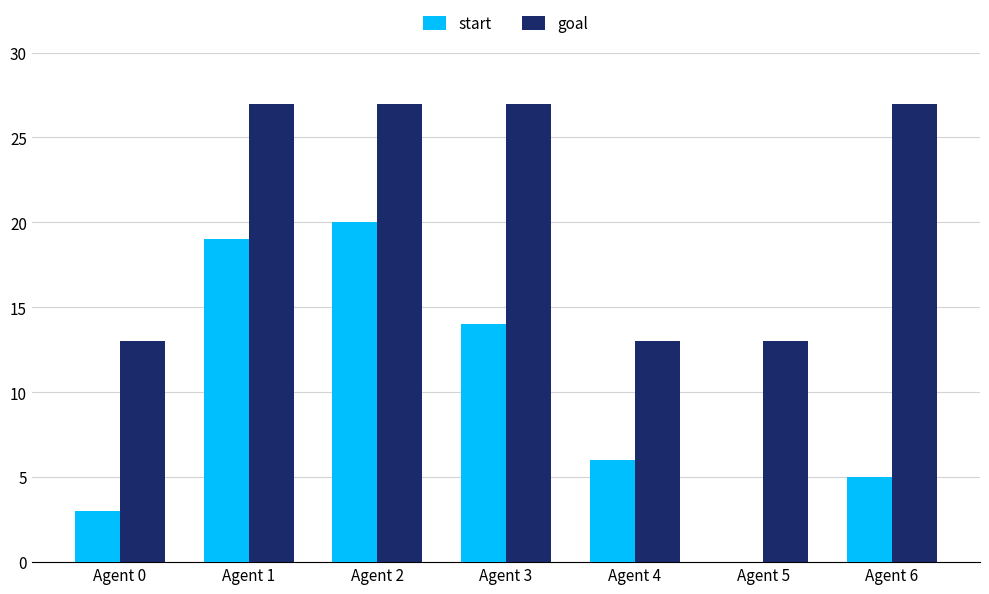

Is the value of goal at Agent 0 greater than the value of start at Agent 0?

Yes